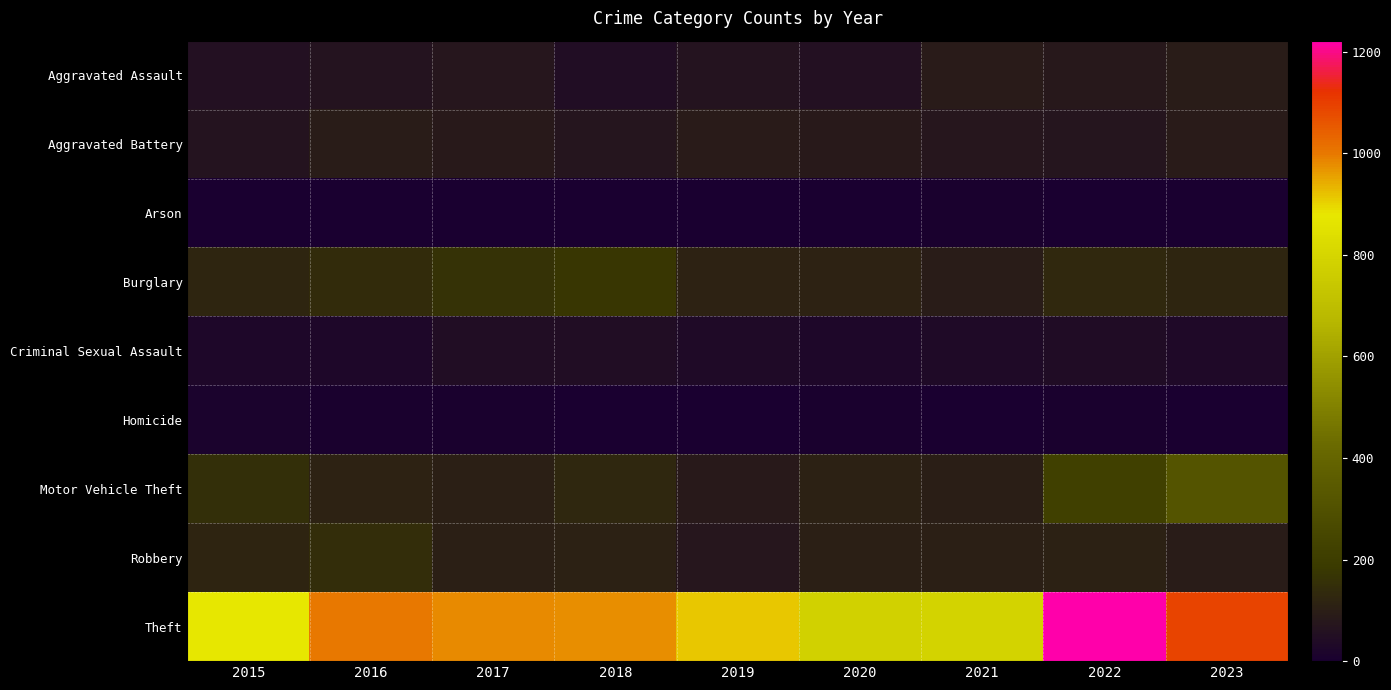

What is the difference between the highest and lowest values at 2017?

978